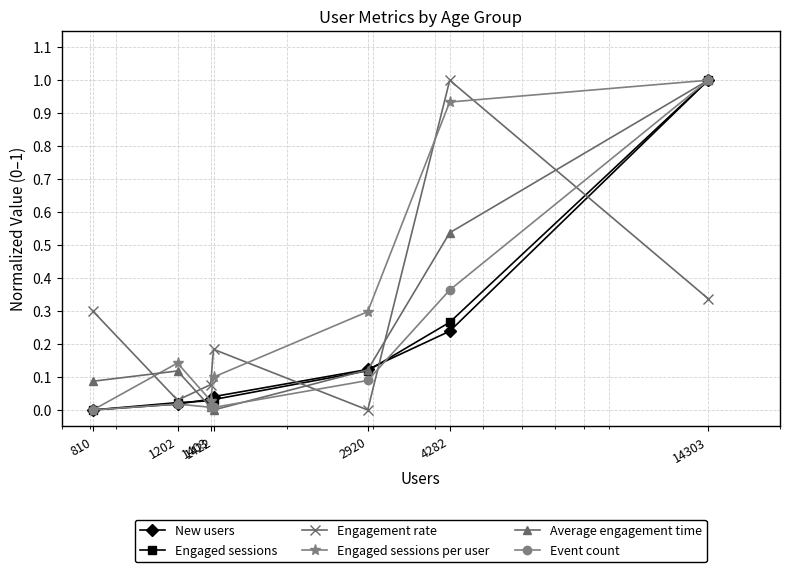

True or false: Average engagement time has more than 0 interior local peaks.

True